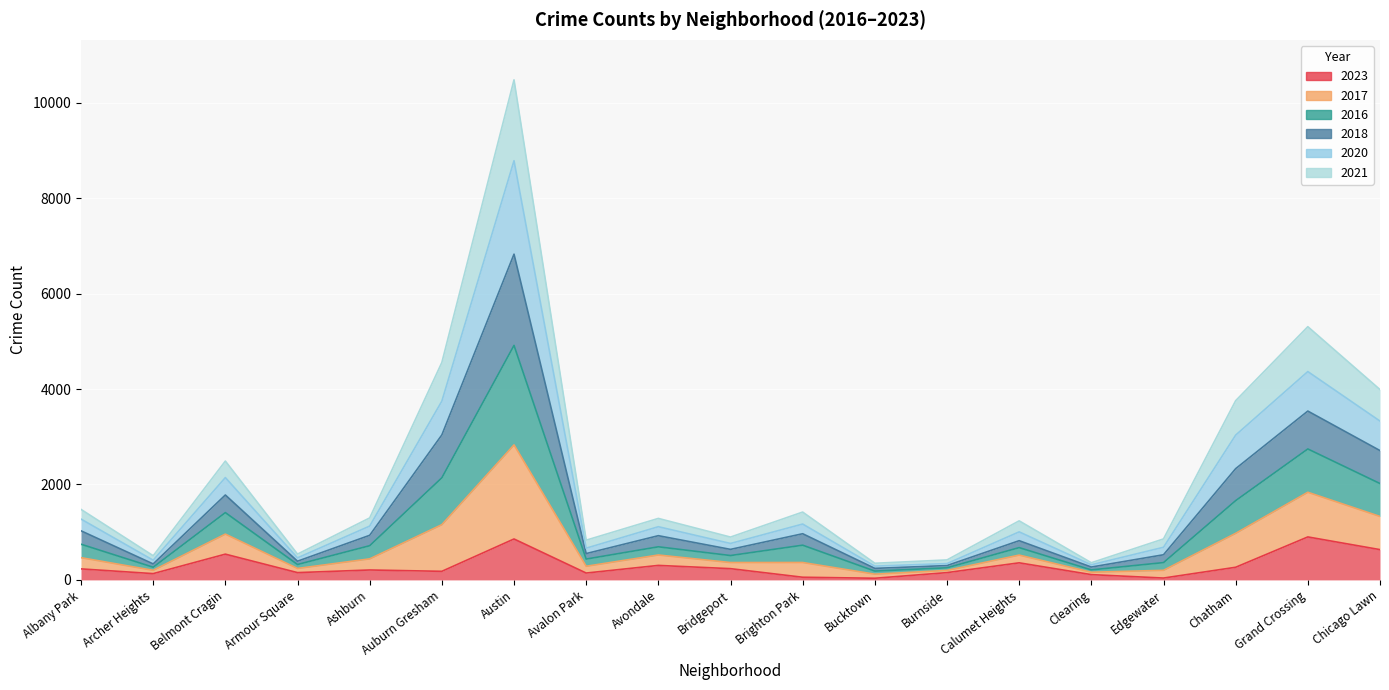

In 2023, how many points are lower than both neighbors (excluding endpoints)?

6